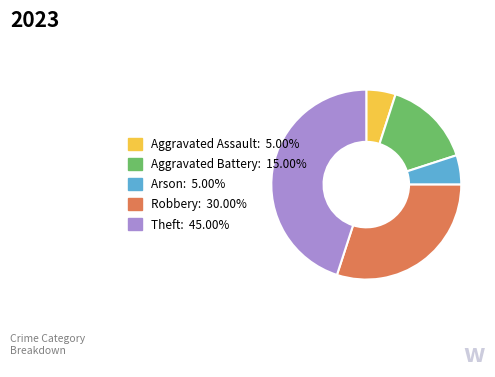

The Aggravated Assault slice represents 5% of the pie. True or false?

True